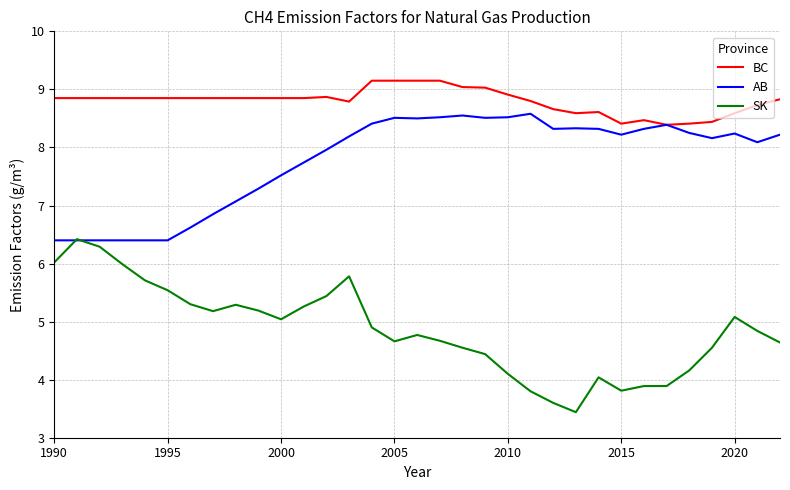

What are all the series names shown in the legend?

BC, AB, SK